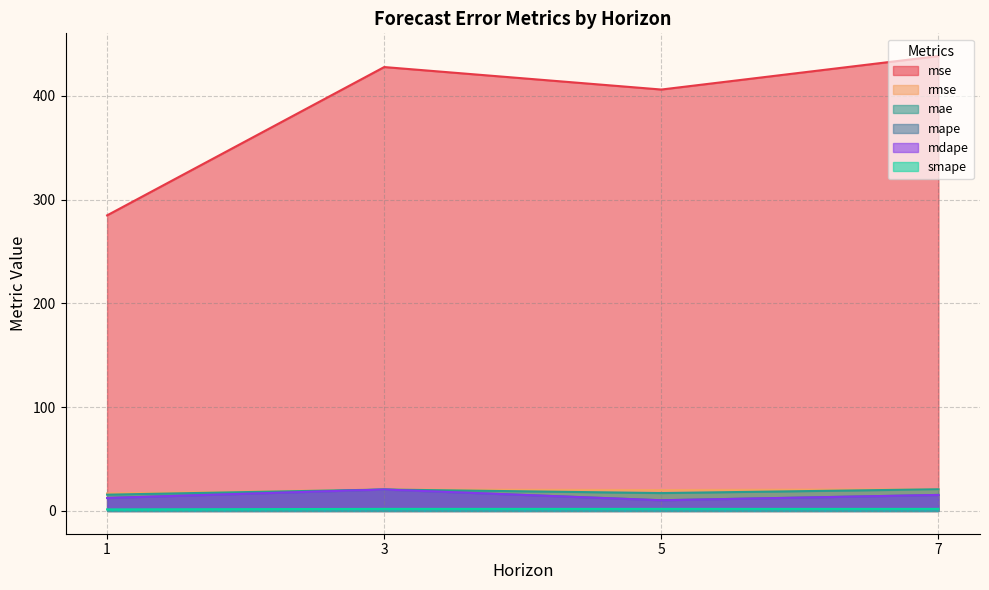

What is the sum of all smape values?

7.5